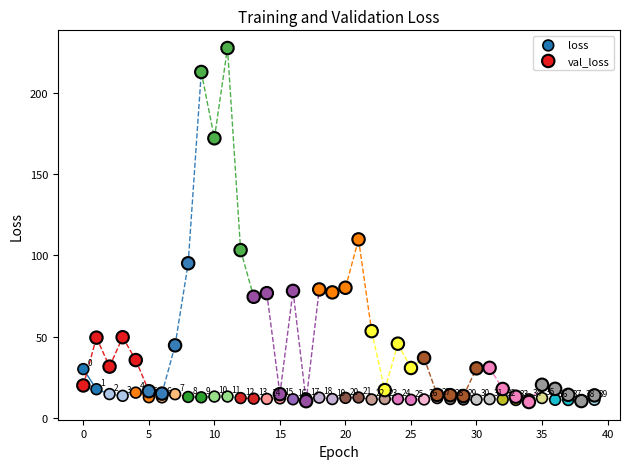

In the val_loss series, what Y value is closest to 118?

109.9